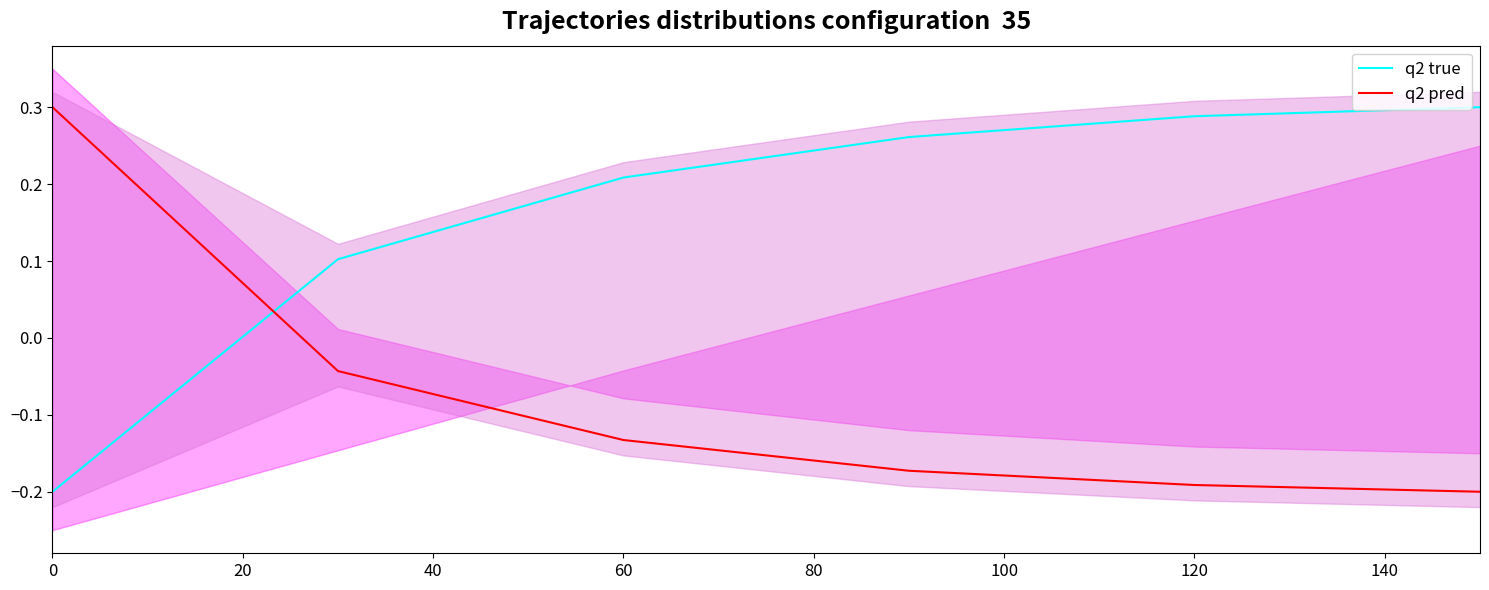

Is this an area chart (filled region under the line)?

No